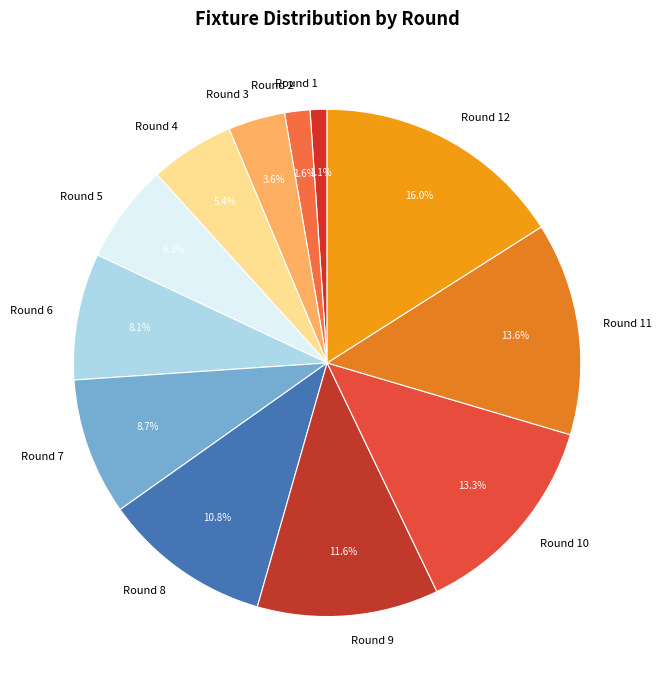

What is the smallest slice in the pie chart?

Round 1